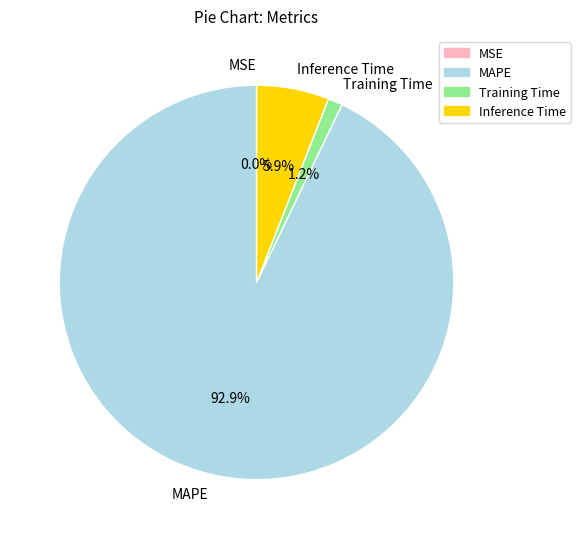

Is it true that Inference Time is 14% of the pie?

False